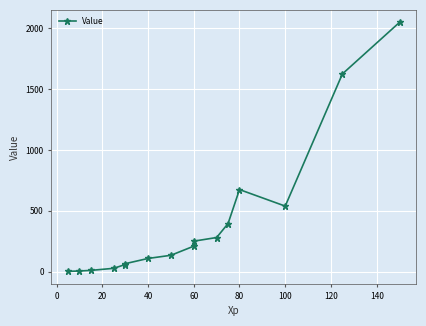

True or false: the data has more than 2 interior local peaks.

False